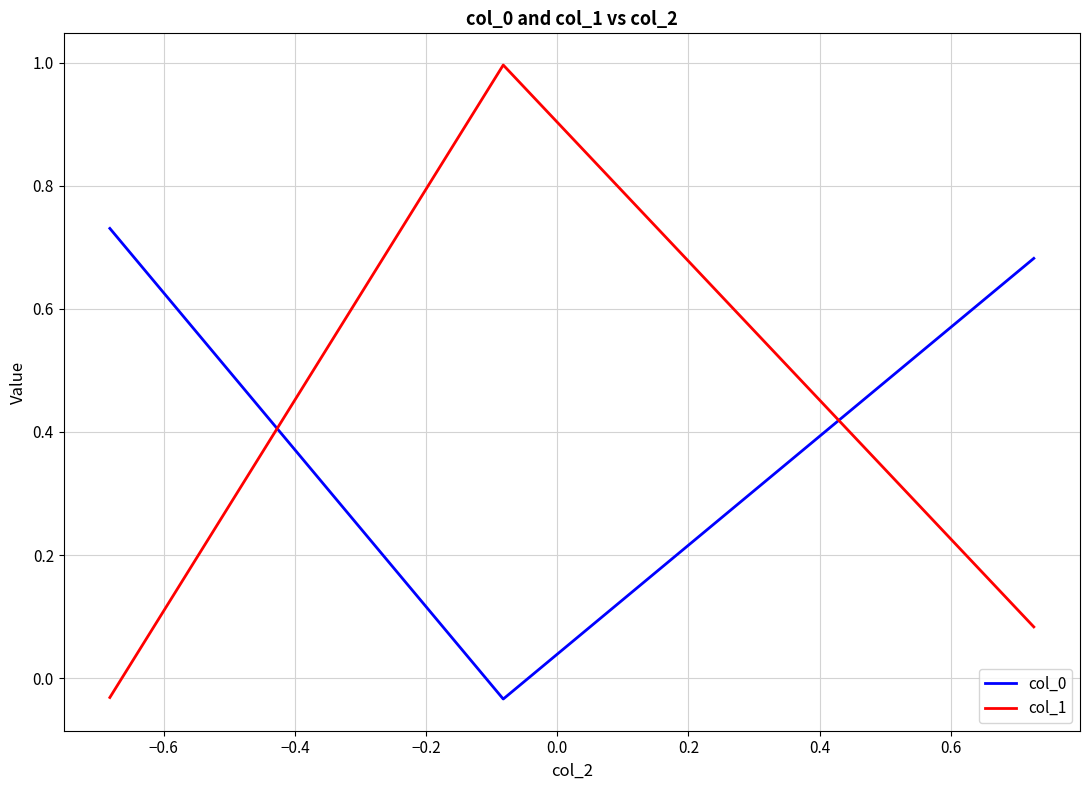

At how many categories does at least one series exceed 0?

3